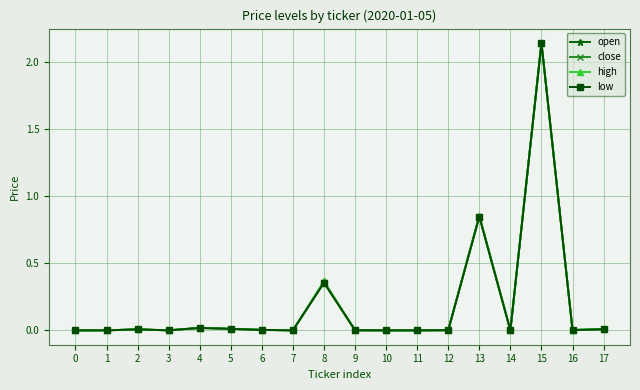

The value of close at 11 is 0.0. True or false?

True